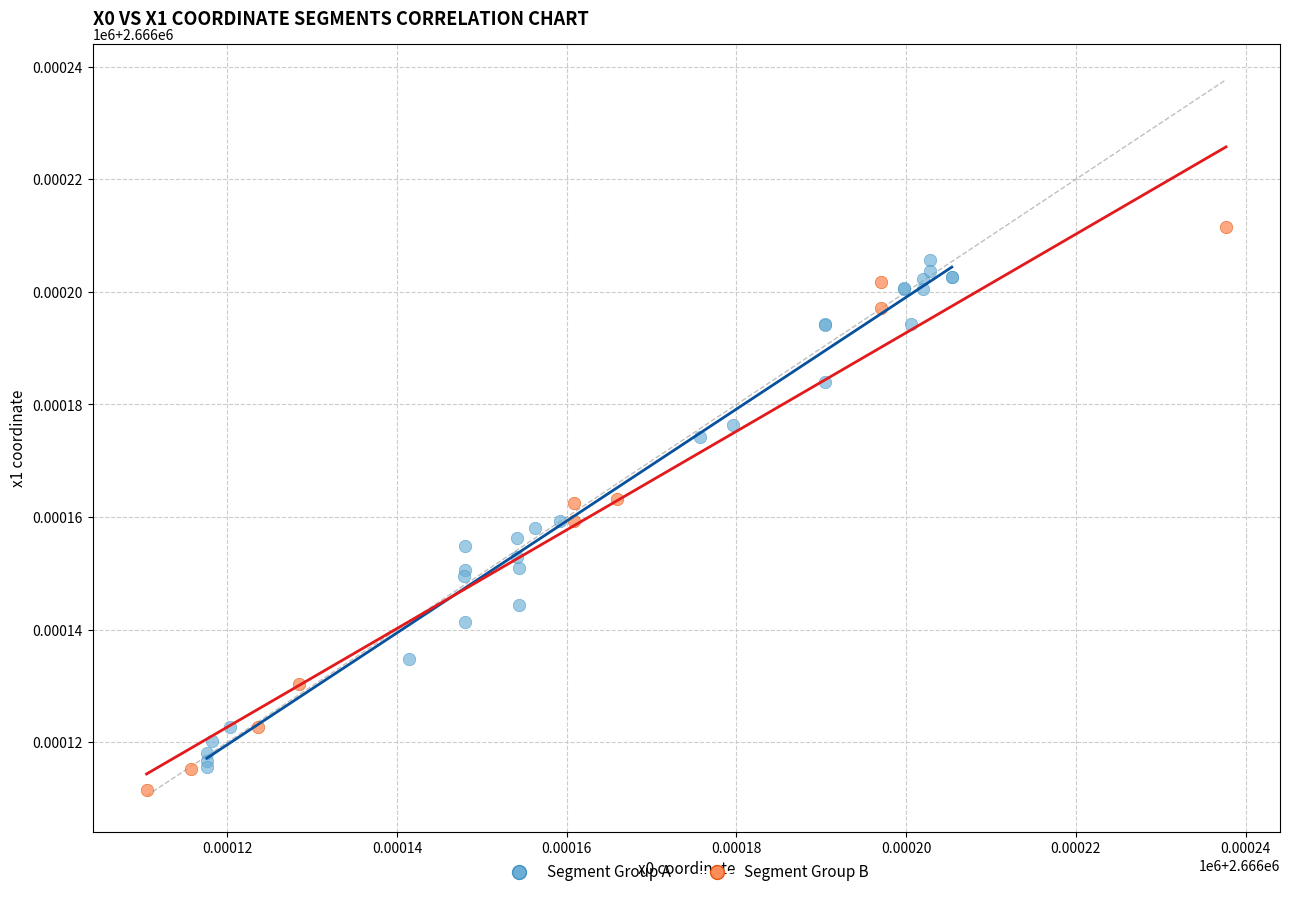

What are all the series names shown in the legend?

Segment Group A, Segment Group B